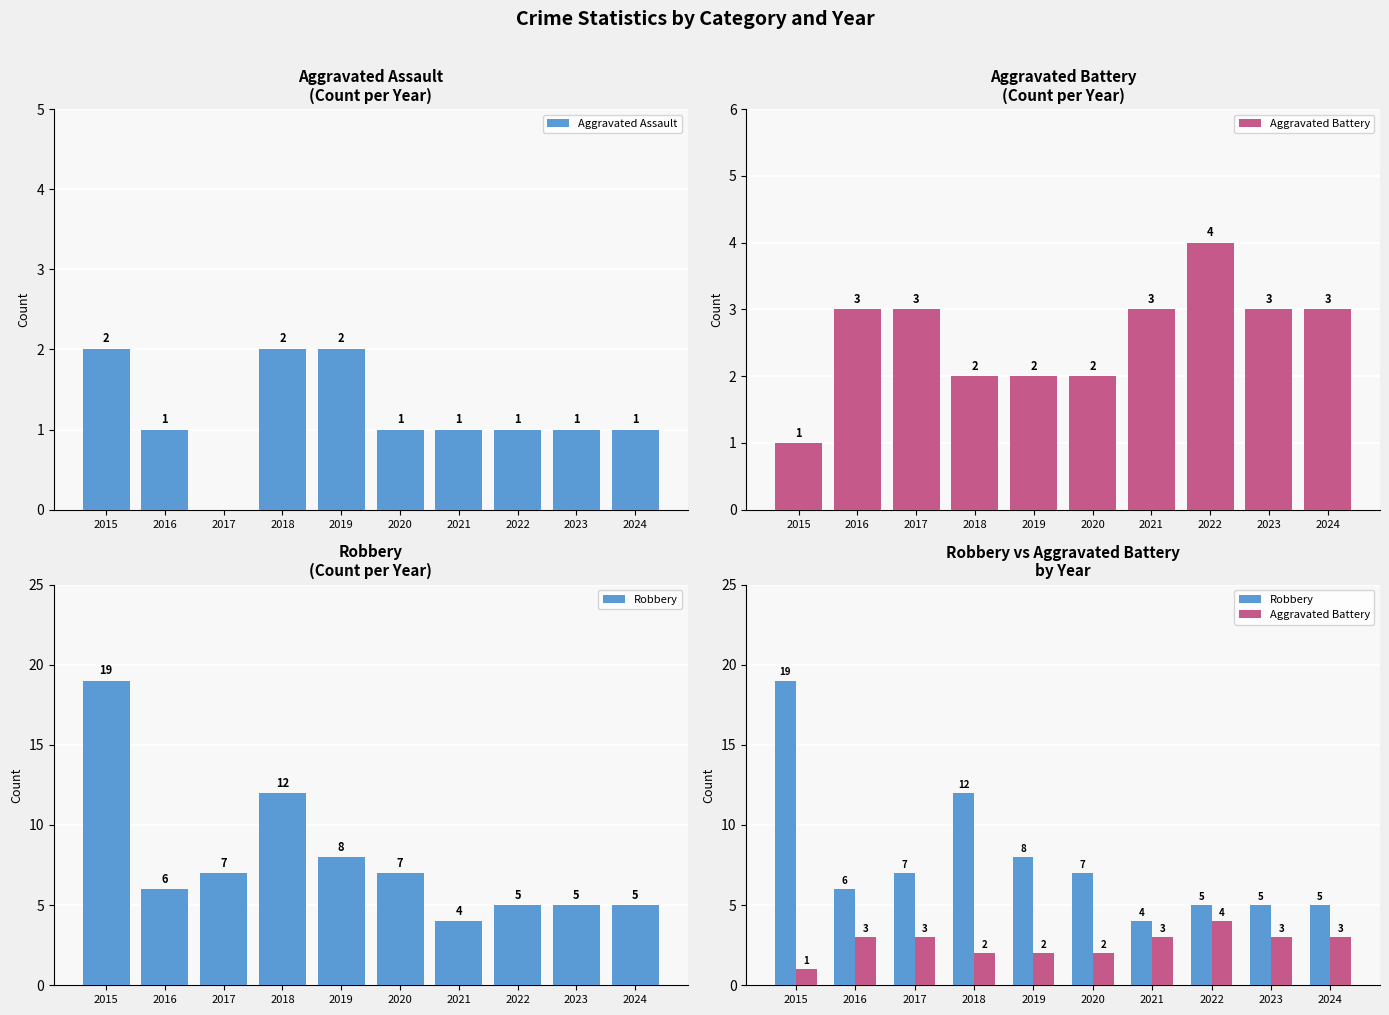

Reading left to right, transcribe all the data shown in this chart.

Aggravated Assault: 2015=2	2016=1	2017=0	2018=2	2019=2	2020=1	2021=1	2022=1	2023=1	2024=1
Aggravated Battery: 2015=1	2016=3	2017=3	2018=2	2019=2	2020=2	2021=3	2022=4	2023=3	2024=3
Robbery: 2015=19	2016=6	2017=7	2018=12	2019=8	2020=7	2021=4	2022=5	2023=5	2024=5